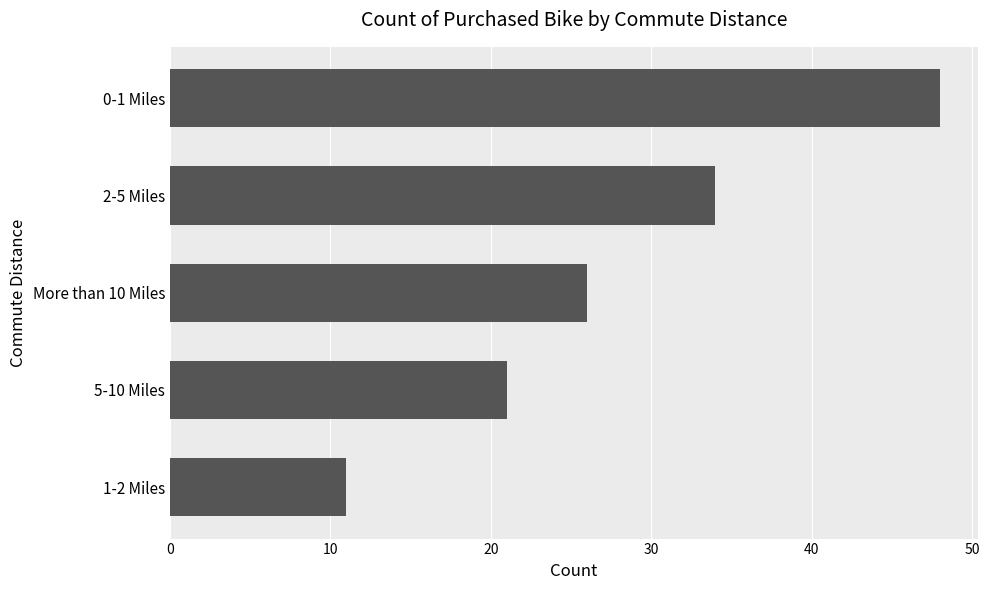

Reading bottom to top, transcribe all the data shown in this chart.

11	21	26	34	48